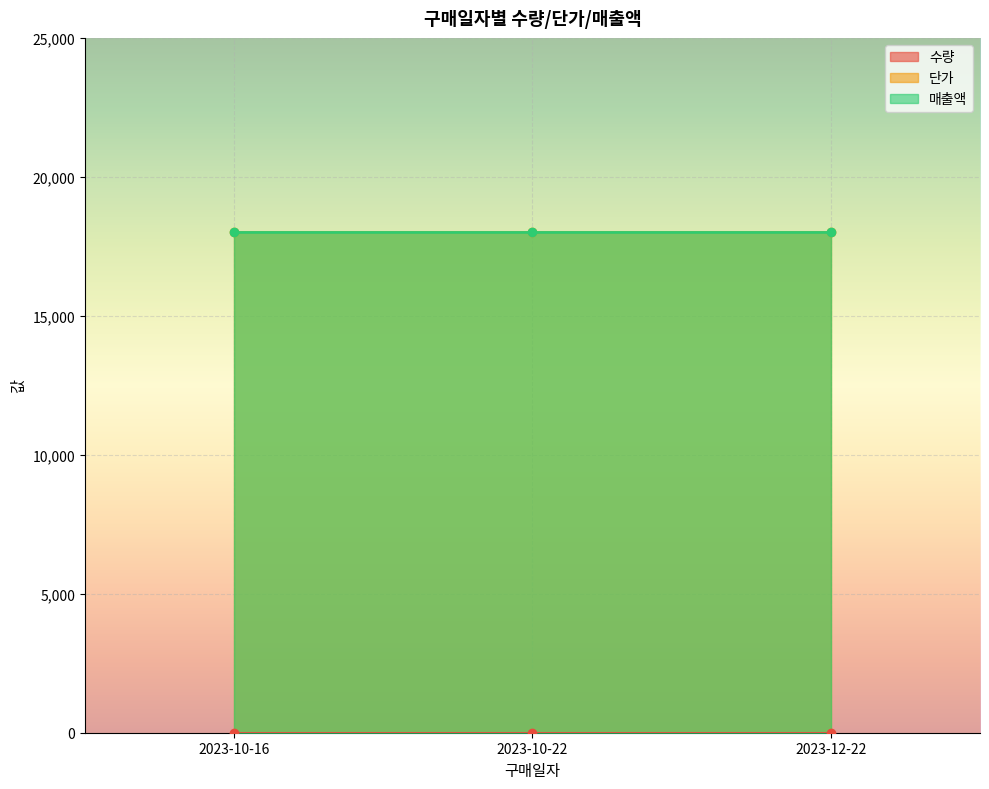

Is the value of 수량 at 2023-10-16 greater than the value of 매출액 at 2023-10-16?

No